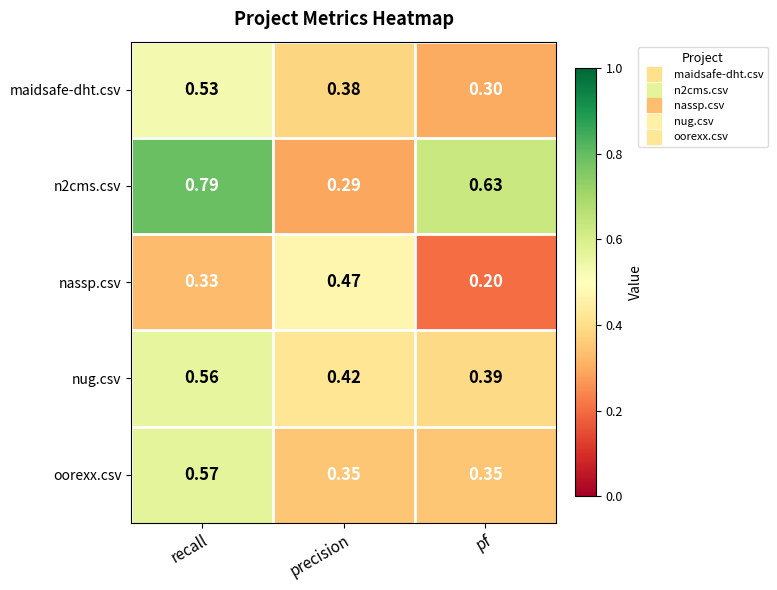

Which category has the lowest value in the nassp.csv series?

pf